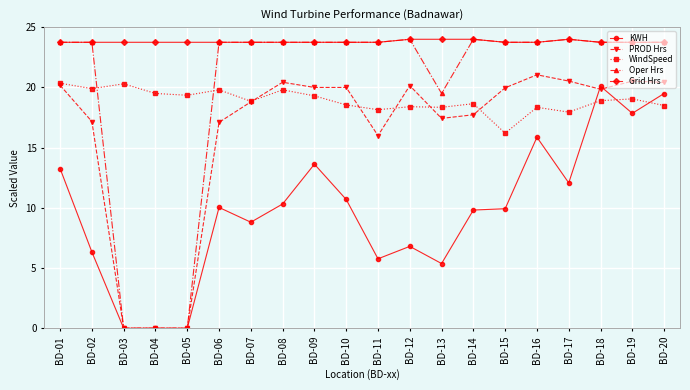

What value does the Oper Hrs series have at BD-07?

23.8